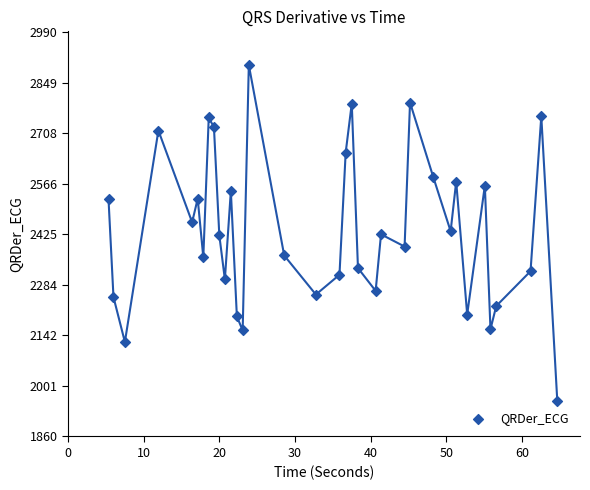

What is the range of Y values (max minus min)?

939.9